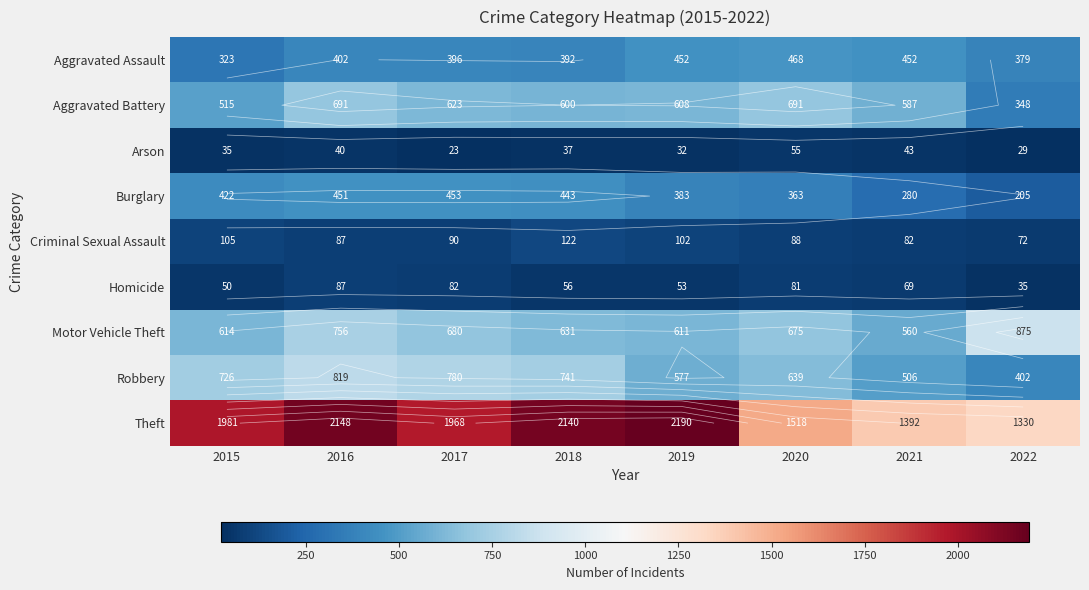

Which category has the lowest value across all series?

2017